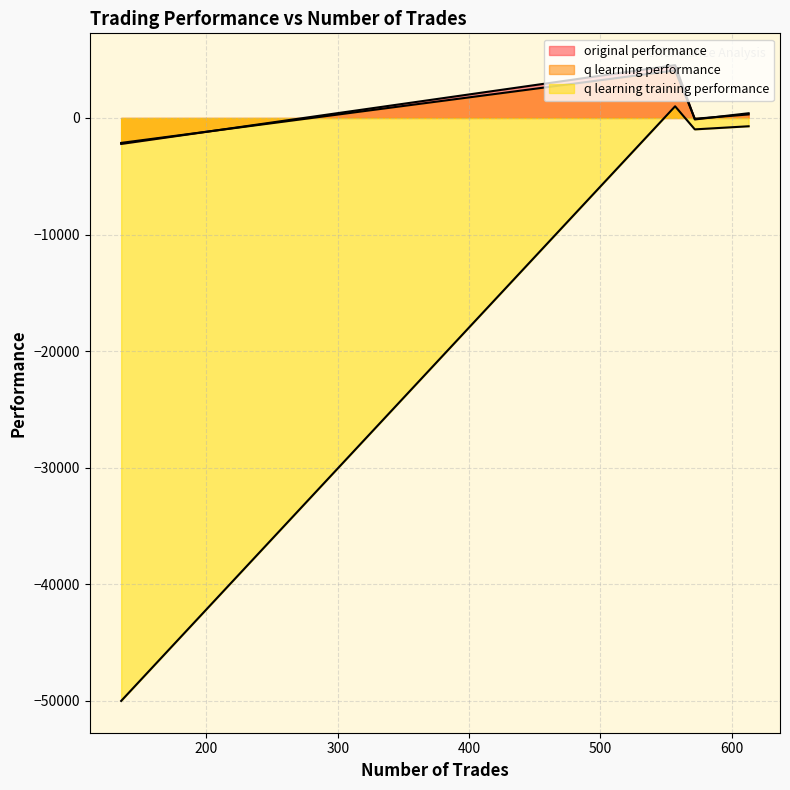

What is the total value across all series at 557?

9610.9